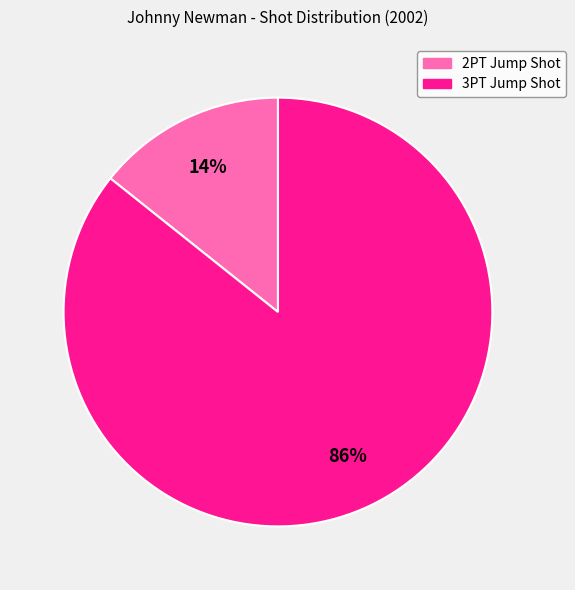

Does 2PT Jump Shot represent more than half of the total?

No